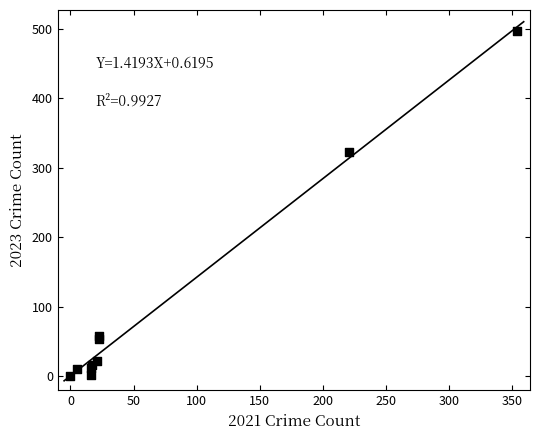

What Y value in the scatter plot is closest to 248?

323